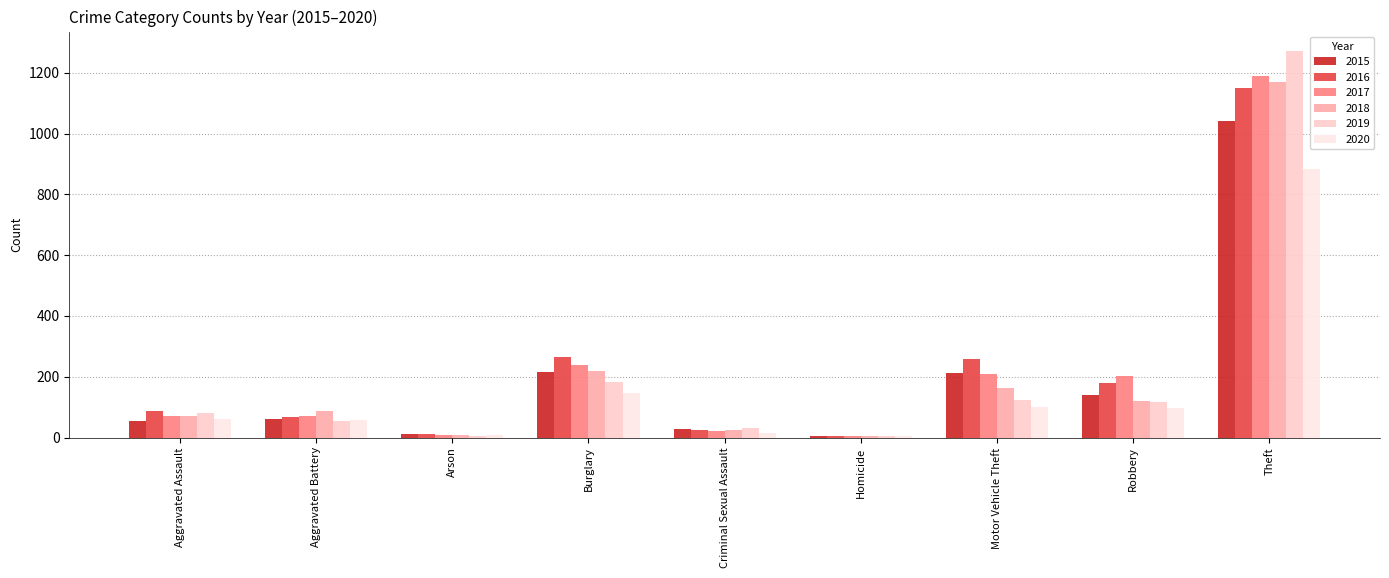

Reading left to right, extract all data points from this chart.

2015: Aggravated Assault=56	Aggravated Battery=60	Arson=10	Burglary=216	Criminal Sexual Assault=29	Homicide=5	Motor Vehicle Theft=212	Robbery=139	Theft=1041
2016: Aggravated Assault=88	Aggravated Battery=66	Arson=12	Burglary=266	Criminal Sexual Assault=26	Homicide=4	Motor Vehicle Theft=259	Robbery=178	Theft=1151
2017: Aggravated Assault=72	Aggravated Battery=71	Arson=7	Burglary=237	Criminal Sexual Assault=22	Homicide=4	Motor Vehicle Theft=208	Robbery=202	Theft=1188
2018: Aggravated Assault=72	Aggravated Battery=86	Arson=7	Burglary=218	Criminal Sexual Assault=24	Homicide=4	Motor Vehicle Theft=163	Robbery=121	Theft=1170
2019: Aggravated Assault=80	Aggravated Battery=53	Arson=5	Burglary=182	Criminal Sexual Assault=31	Homicide=4	Motor Vehicle Theft=123	Robbery=116	Theft=1272
2020: Aggravated Assault=62	Aggravated Battery=57	Arson=7	Burglary=146	Criminal Sexual Assault=15	Homicide=5	Motor Vehicle Theft=99	Robbery=97	Theft=884